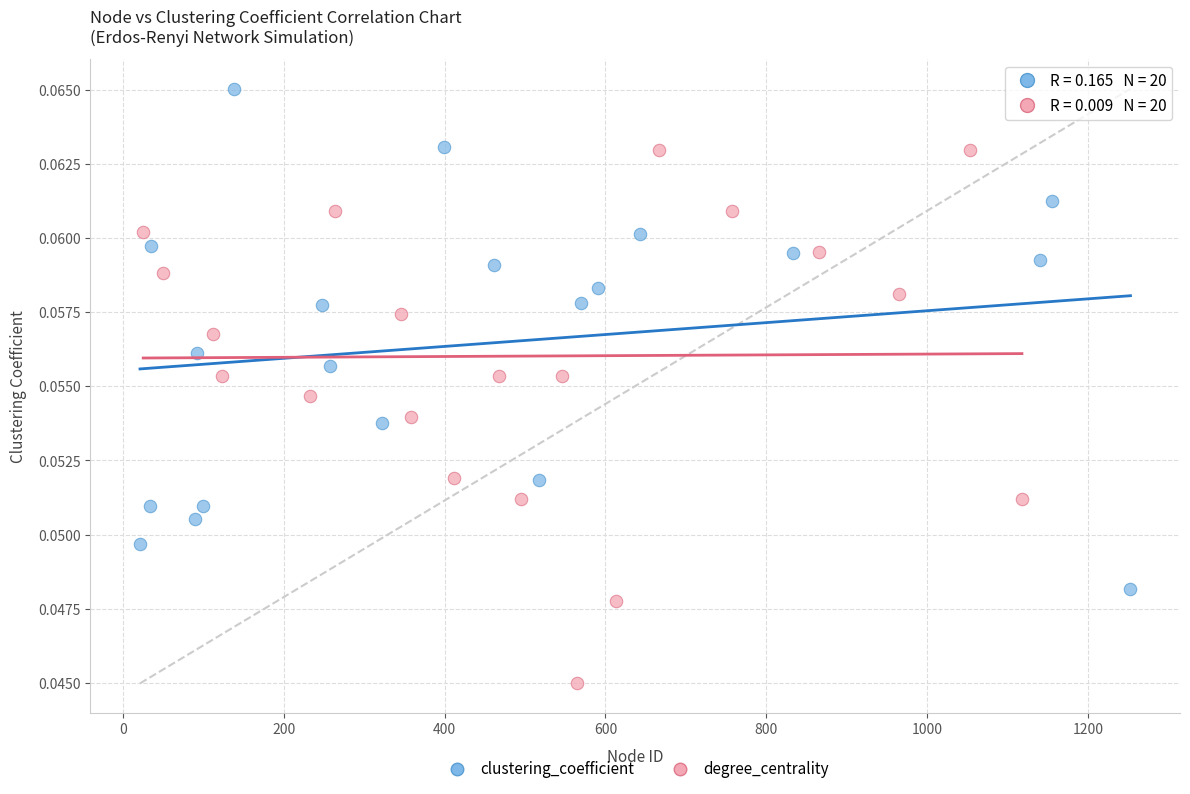

Which series has the widest spread of Y values?

degree_centrality